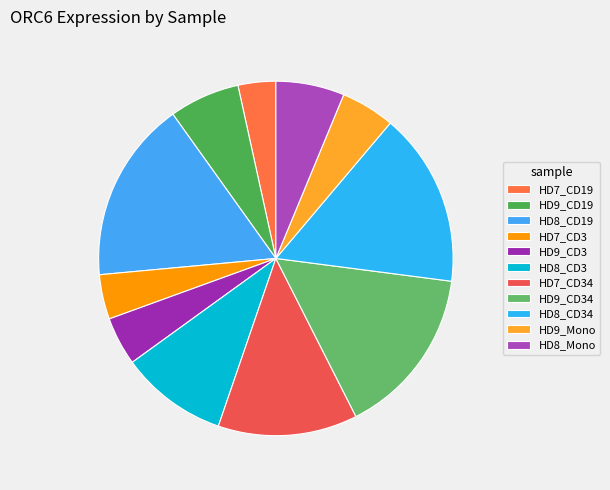

To the nearest percent, what is the combined percentage of HD8_CD19 and HD8_CD34?

32%